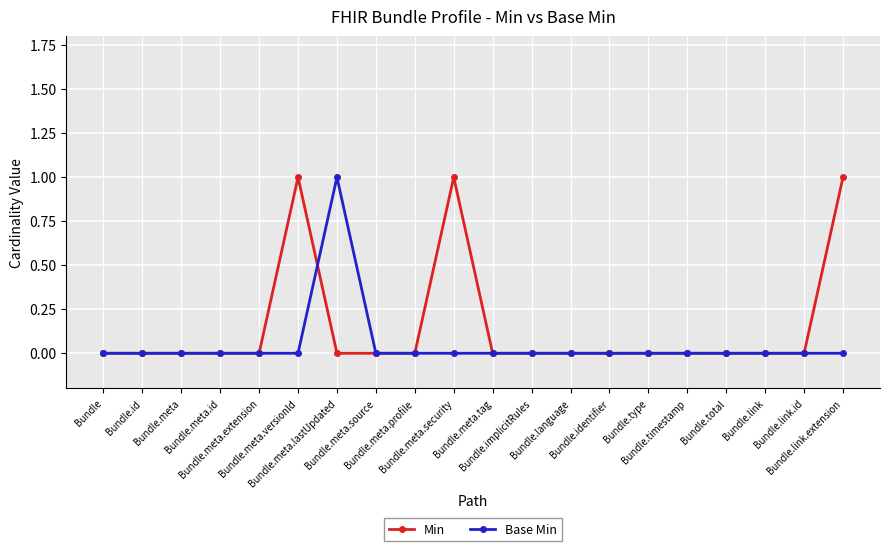

Reading right to left, list all the values displayed in this chart.

Min: 1	0	0	0	0	0	0	0	0	0	1	0	0	0	1	0	0	0	0	0
Base Min: 0	0	0	0	0	0	0	0	0	0	0	0	0	1	0	0	0	0	0	0